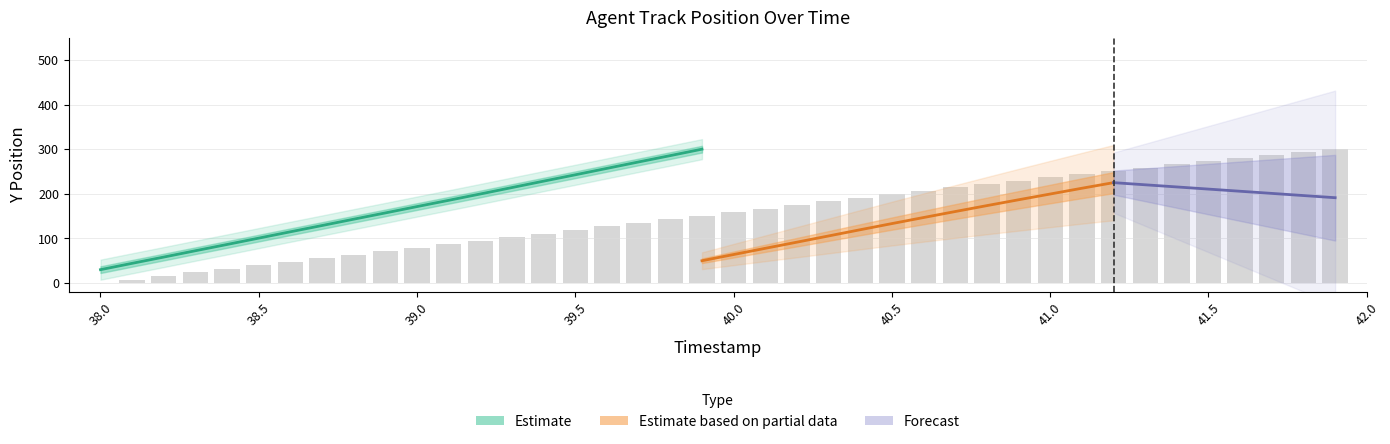

What is the ratio of the value at 40.5 to the value at 38.7?

3.6